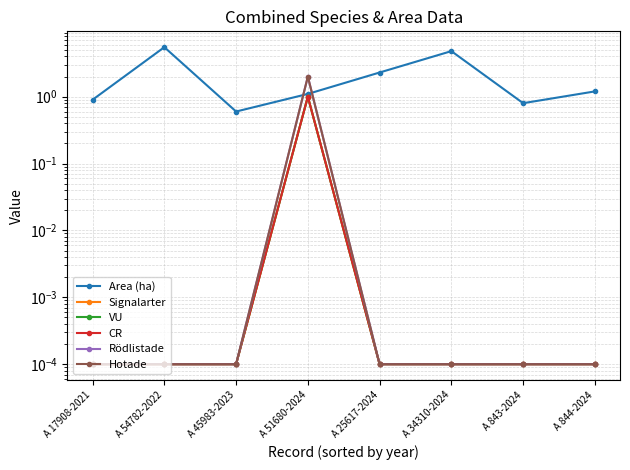

In Area (ha), how many points are lower than both neighbors (excluding endpoints)?

2